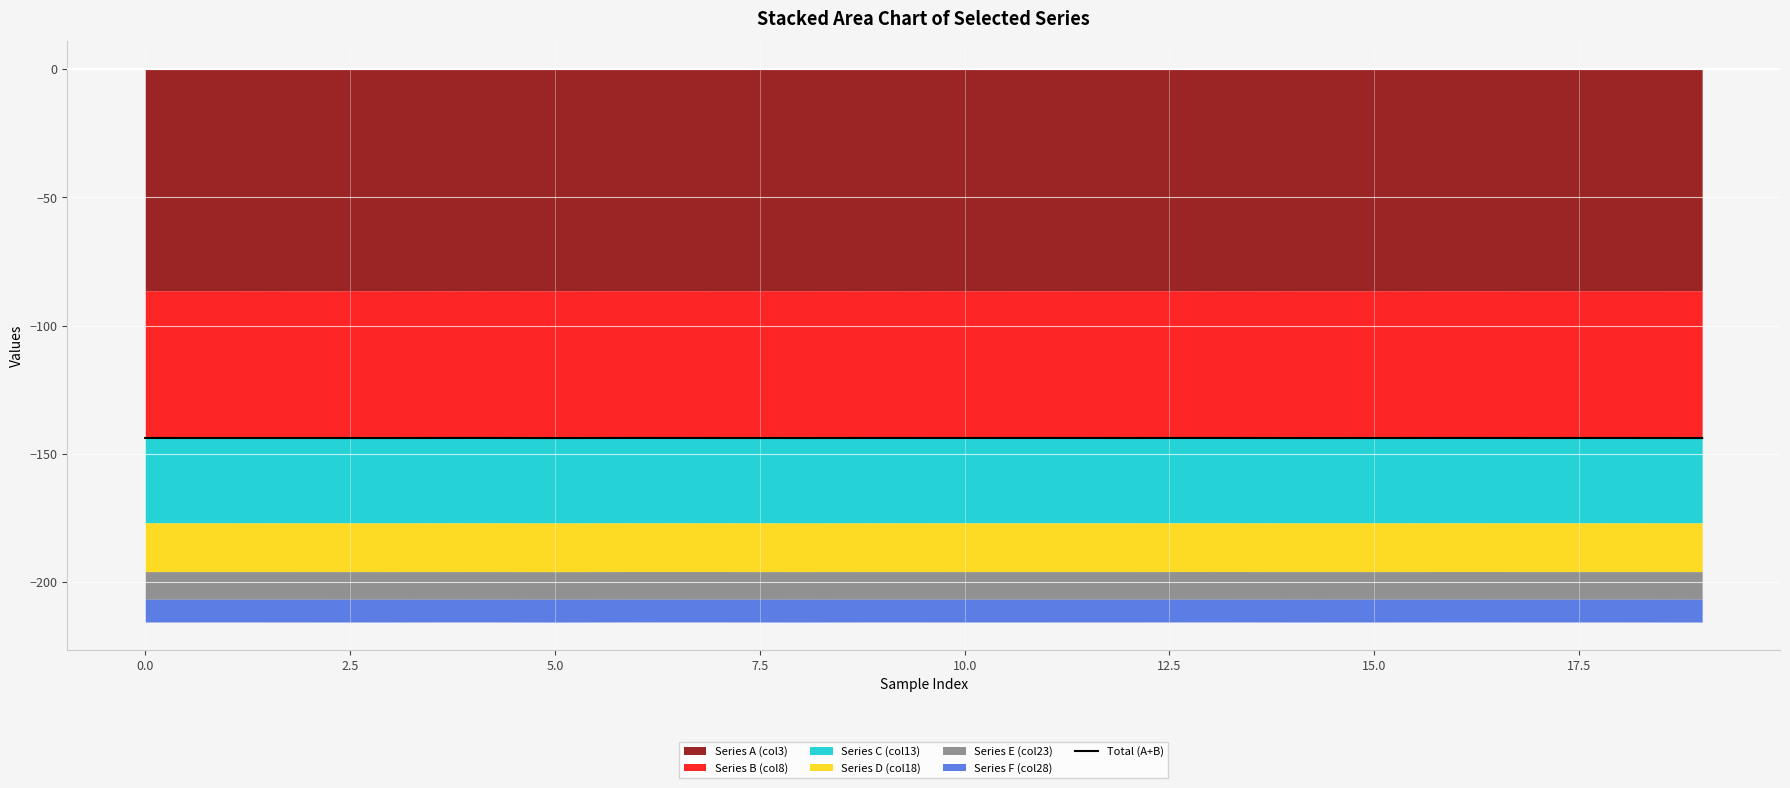

What is the sum of the values at 14 and 15?

-287.7